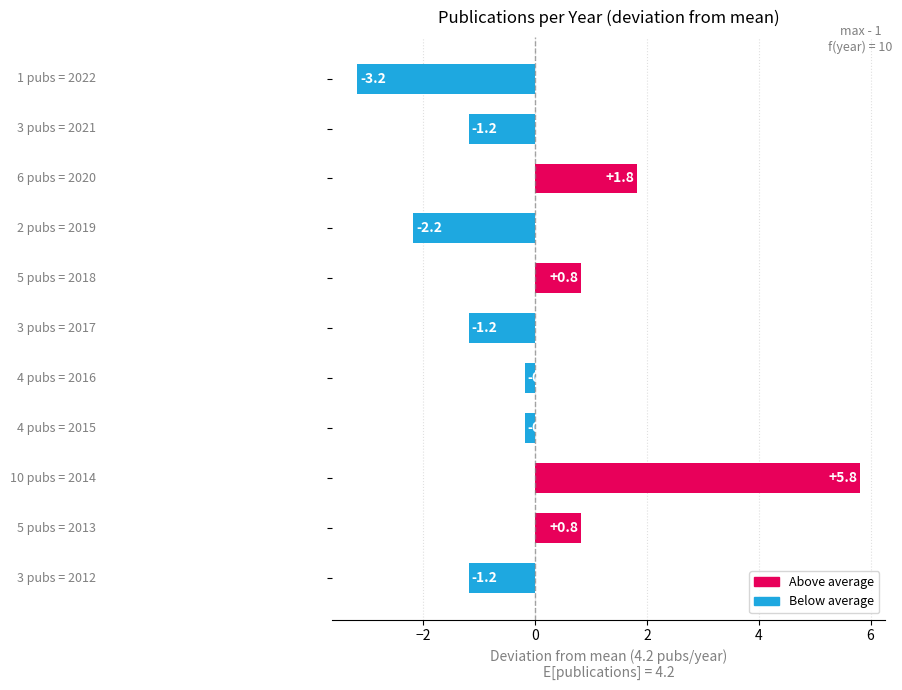

How many categories are shown in the chart?

11